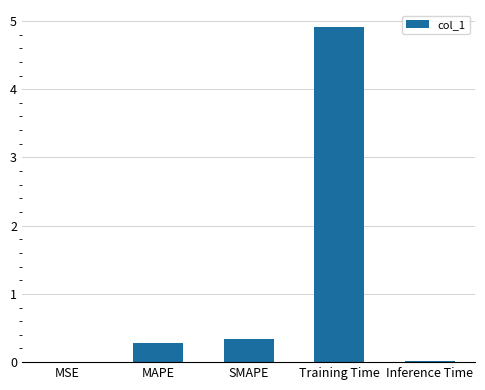

Which category has the highest value across all series?

Training Time